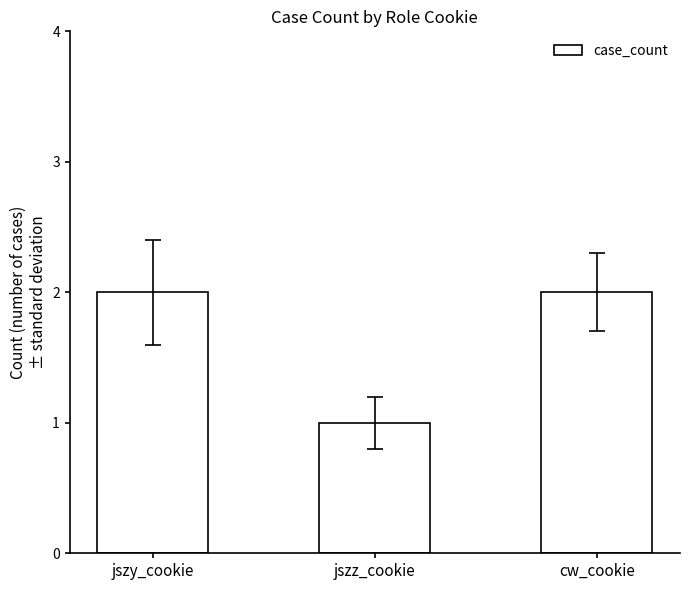

Reading left to right, transcribe all the data shown in this chart.

2	1	2